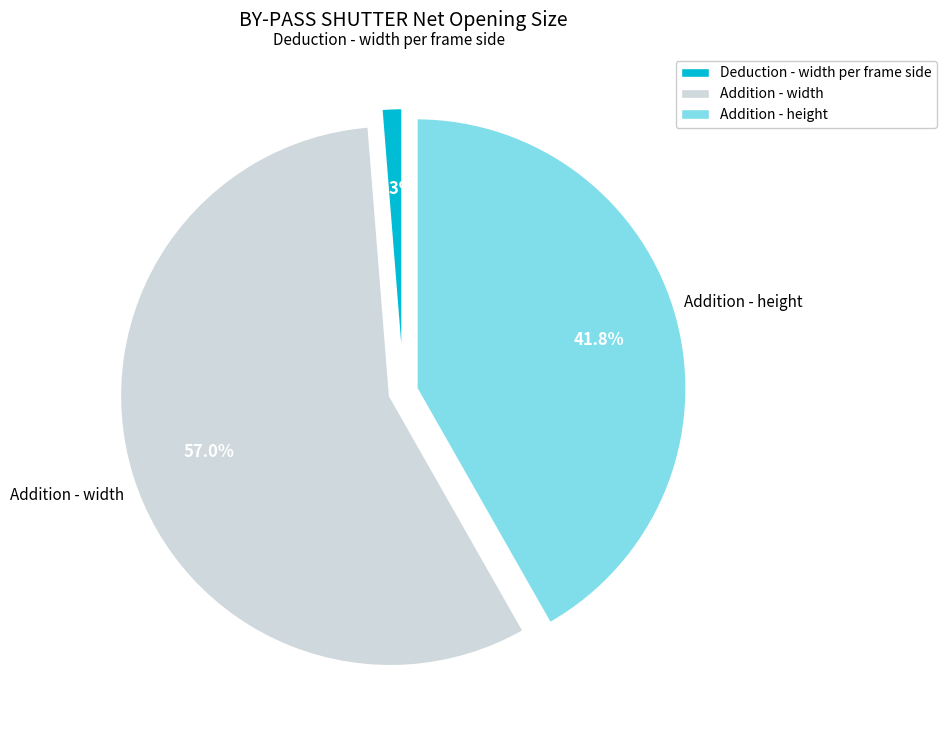

Is there a majority slice in this chart?

Yes